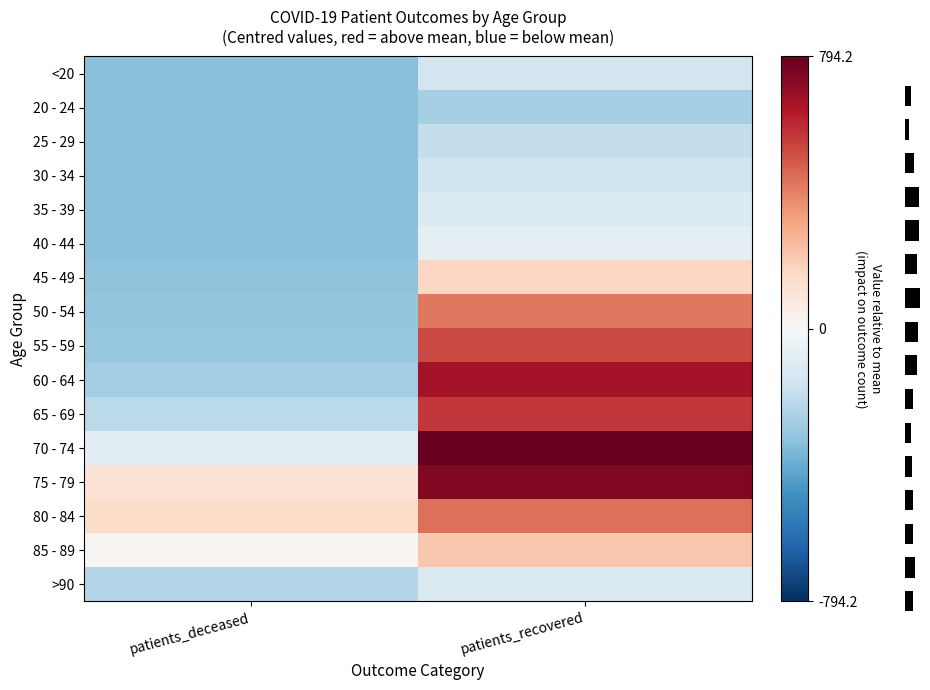

What is the lowest value of the 30 - 34 series?

-331.8